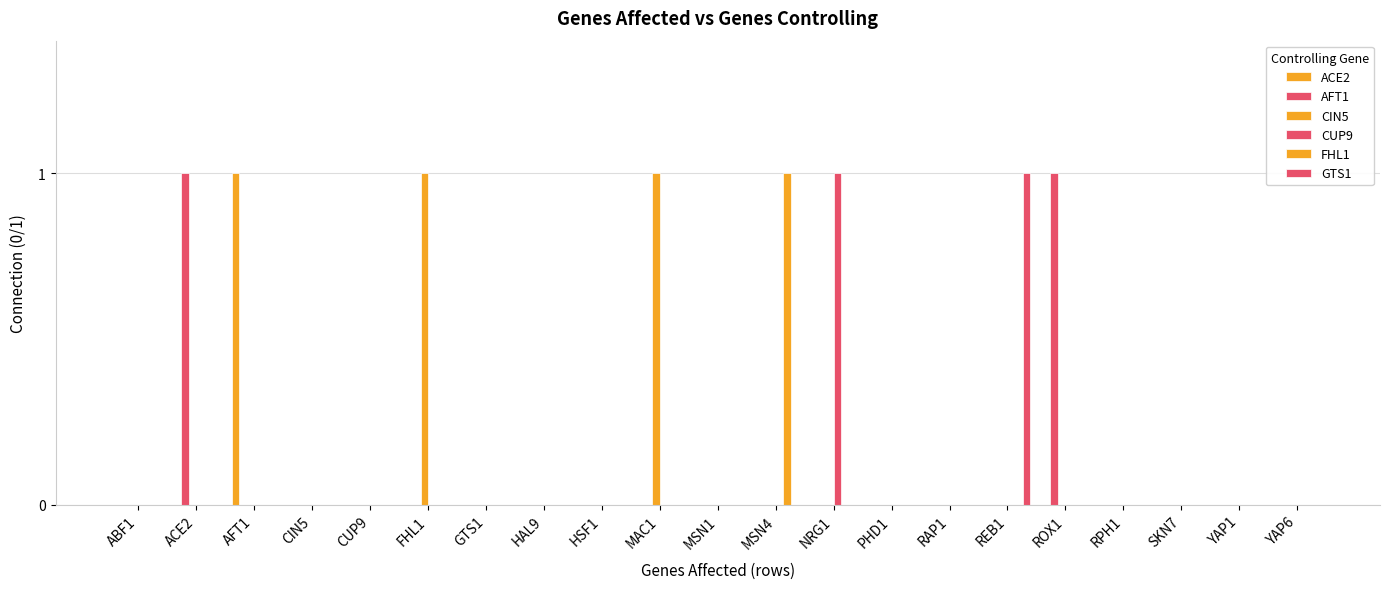

Reading left to right, transcribe all the data shown in this chart.

ACE2: 0	0	1	0	0	0	0	0	0	0	0	0	0	0	0	0	0	0	0	0	0
AFT1: 0	1	0	0	0	0	0	0	0	0	0	0	0	0	0	0	1	0	0	0	0
CIN5: 0	0	0	0	0	1	0	0	0	1	0	0	0	0	0	0	0	0	0	0	0
CUP9: 0	0	0	0	0	0	0	0	0	0	0	0	1	0	0	0	0	0	0	0	0
FHL1: 0	0	0	0	0	0	0	0	0	0	0	1	0	0	0	0	0	0	0	0	0
GTS1: 0	0	0	0	0	0	0	0	0	0	0	0	0	0	0	1	0	0	0	0	0